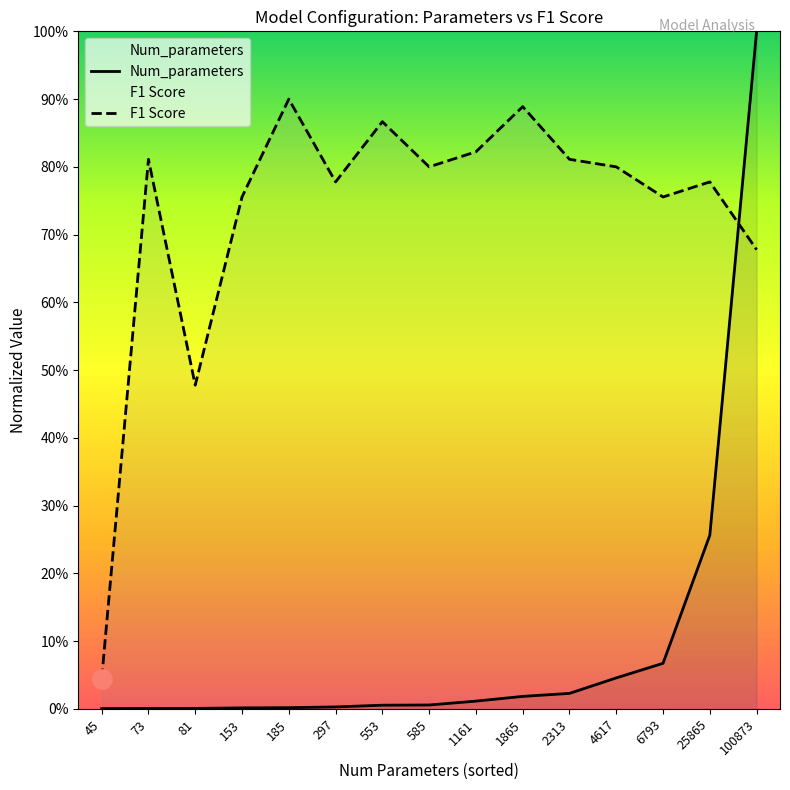

Reading left to right, extract all data points from this chart.

Num_parameters: 0.0	0.0	0.0	0.0	0.0	0.0	0.0	0.0	0.0	0.0	0.0	0.0	0.1	0.3	1.0
F1 Score: 0.0	0.8	0.5	0.8	0.9	0.8	0.9	0.8	0.8	0.9	0.8	0.8	0.8	0.8	0.7